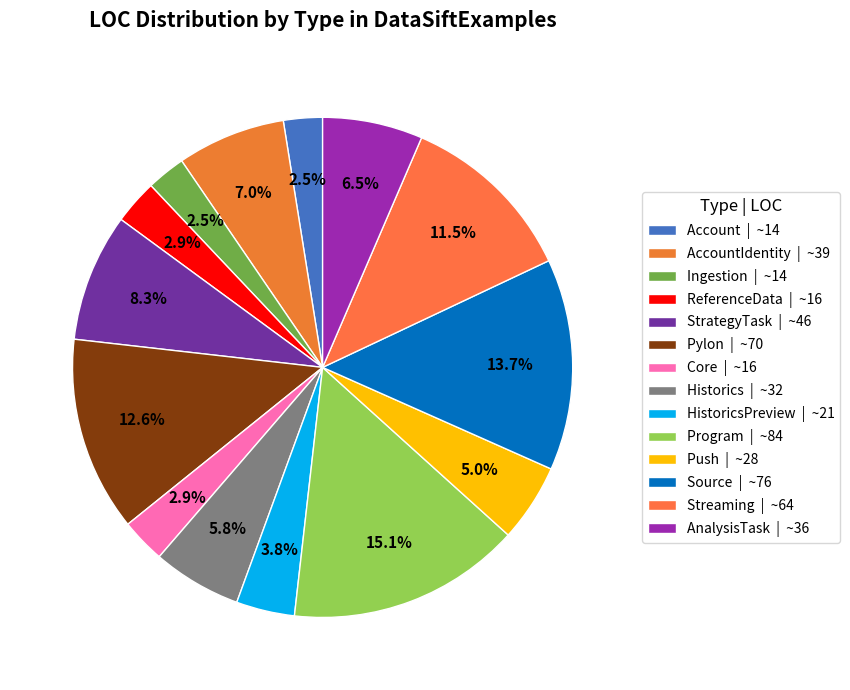

Which category has the biggest portion of the pie?

Program | ~84